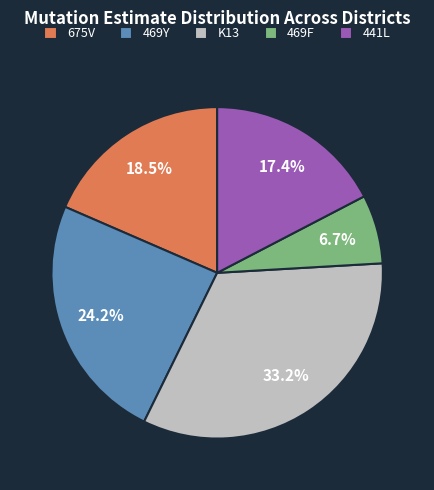

Count the number of slices in the pie.

5